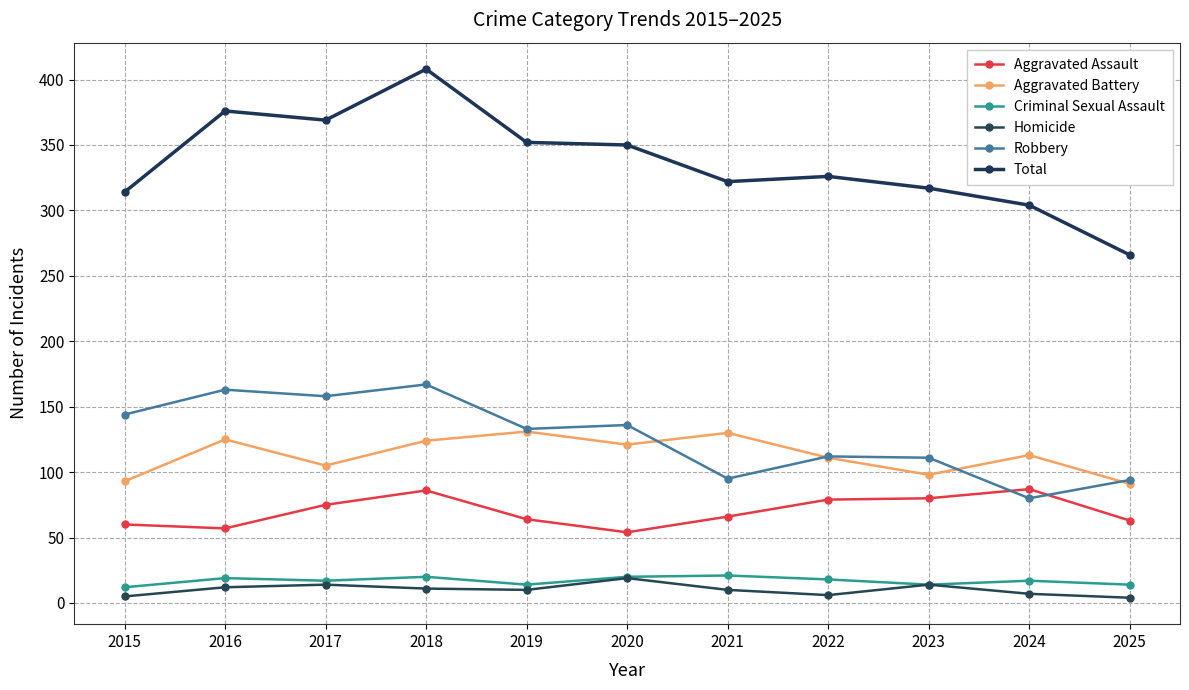

Is it true that Robbery equals 136 at 2020?

True